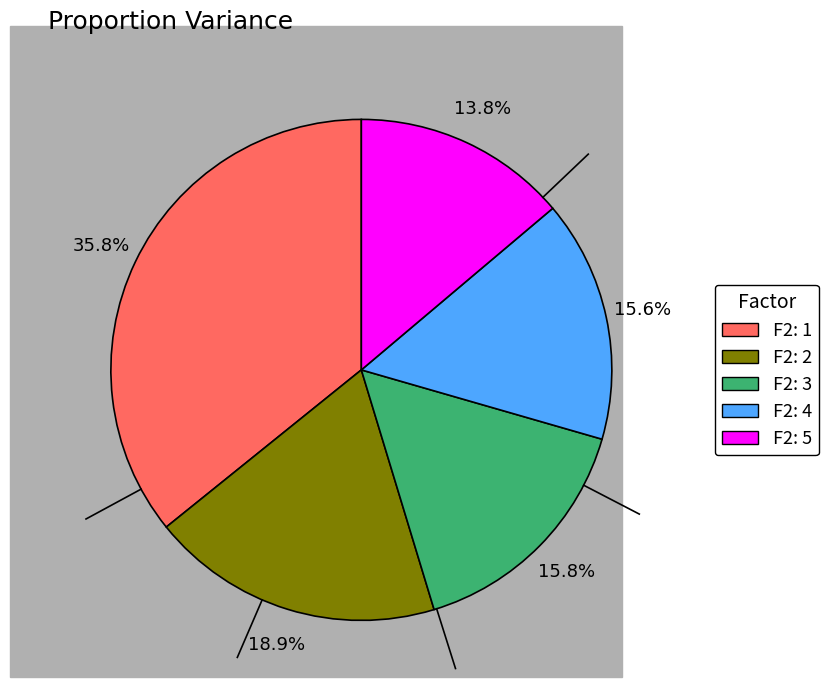

Is there a majority slice in this chart?

No